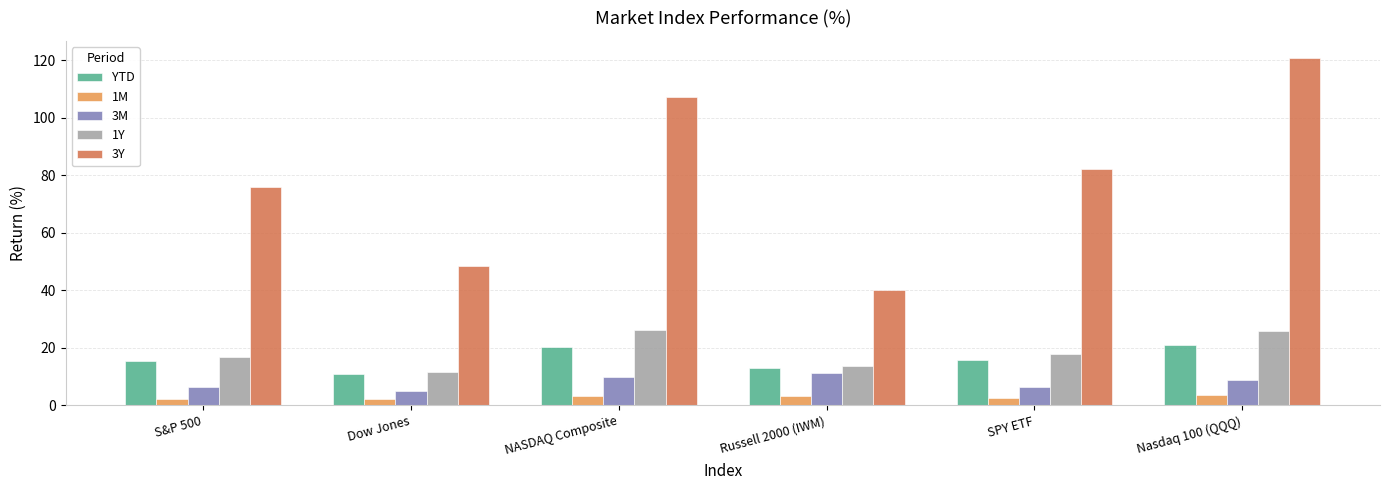

Is the value of 3M at Russell 2000 (IWM) greater than the value of YTD at S&P 500?

No